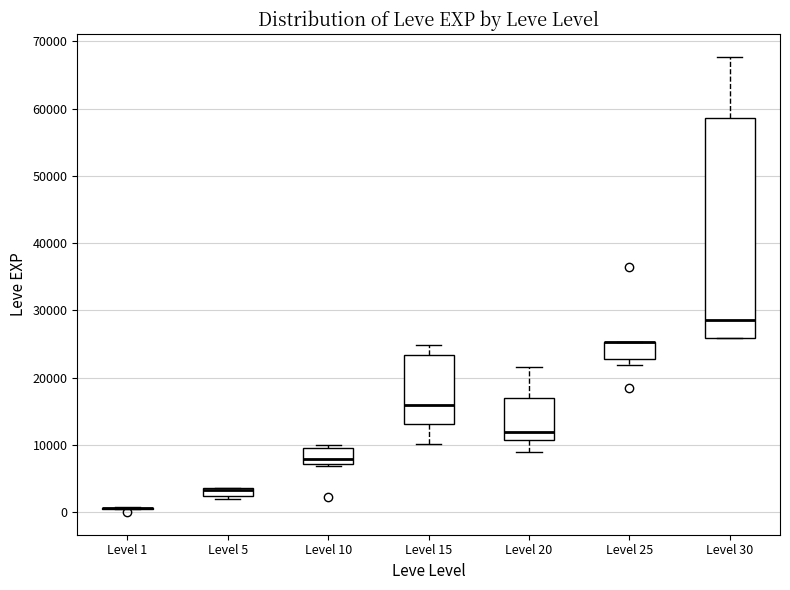

Comparing the boxes themselves (not the whiskers), which one is the tallest?

Level 30